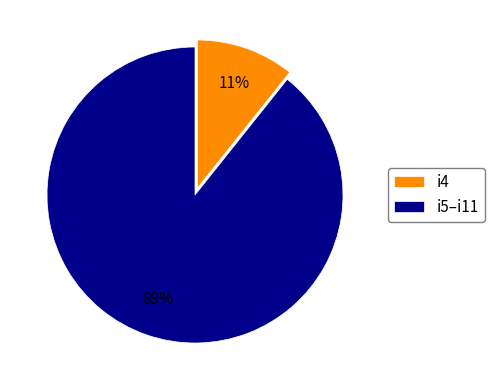

The i4 slice represents 11% of the pie. True or false?

True